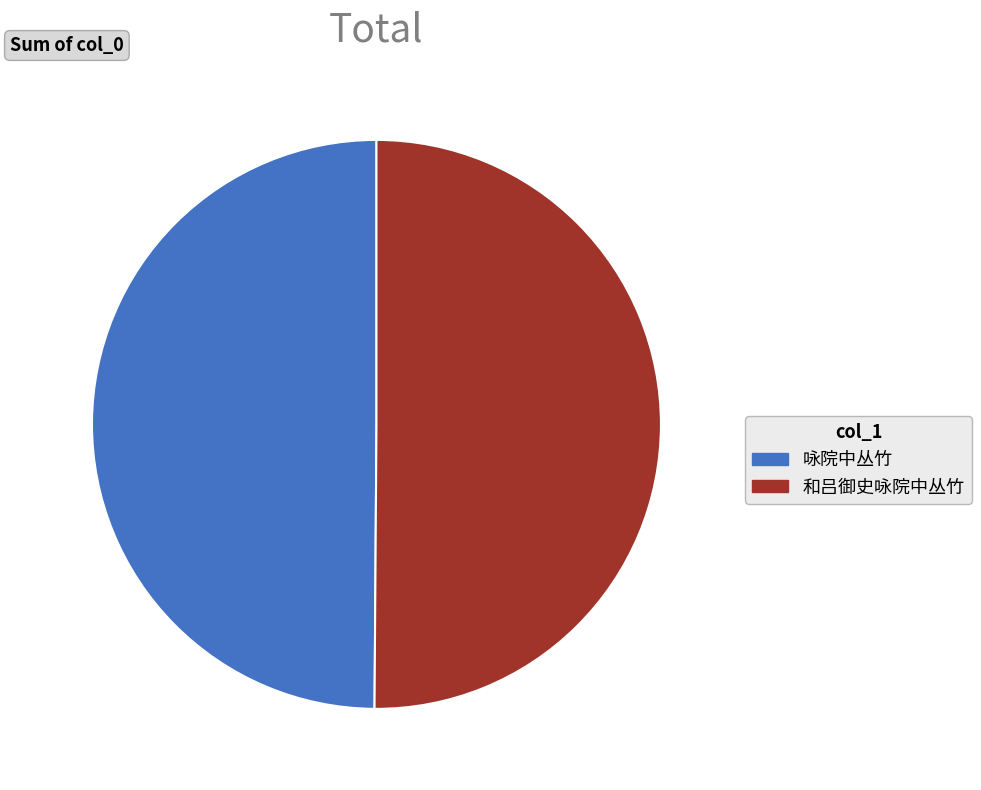

Do 咏院中丛竹 and 和吕御史咏院中丛竹 together represent more than half of the pie?

Yes